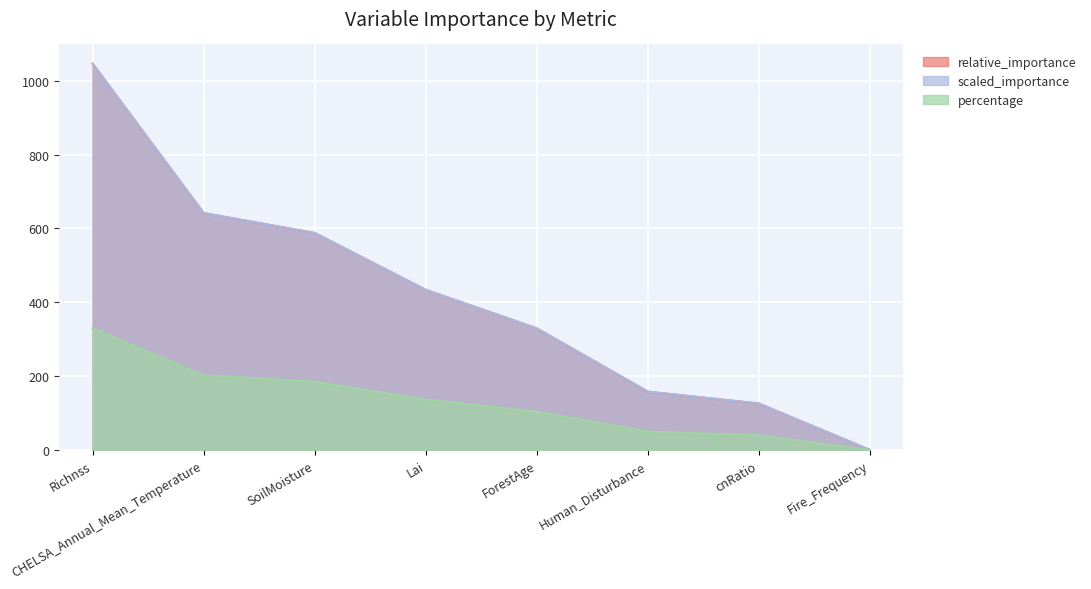

Is it true that relative_importance equals 234.7 at Richnss?

False